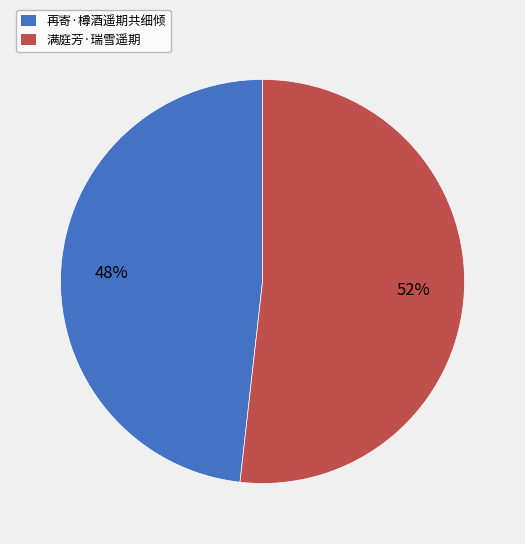

Which slice is the largest?

满庭芳·瑞雪遥期